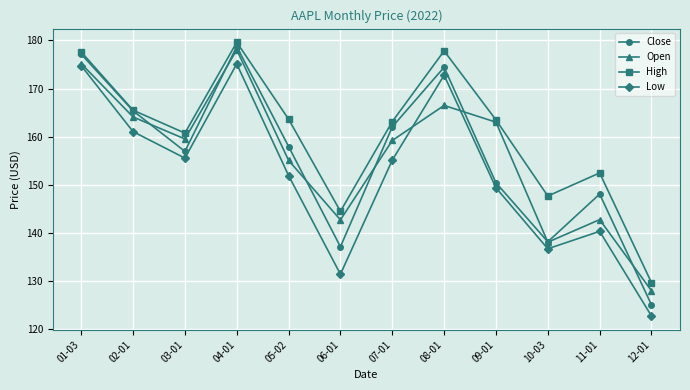

Is the value of Open at 03-01 greater than the value of Low at 02-01?

No